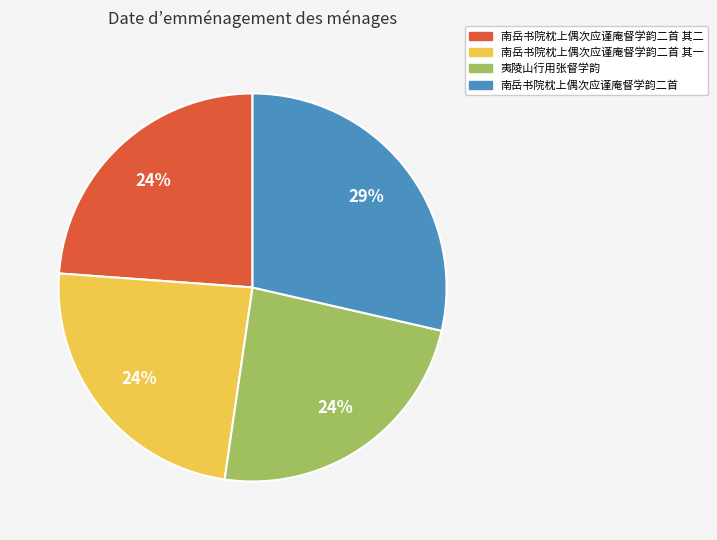

True or false: 夷陵山行用张督学韵 accounts for 24% of the total.

True